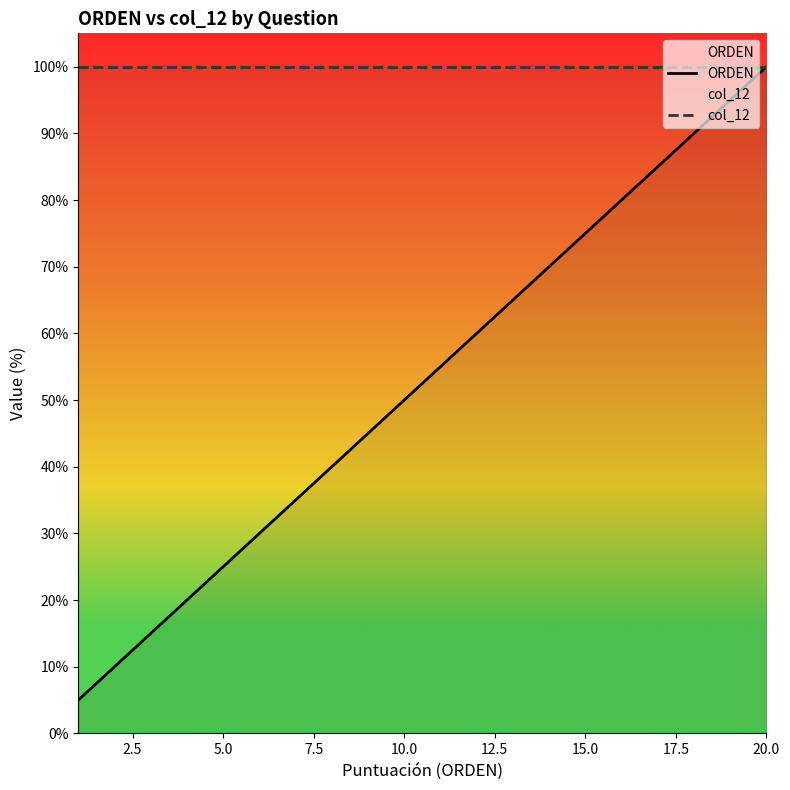

Rank the series by their average value, from lowest to highest.

ORDEN, col_12